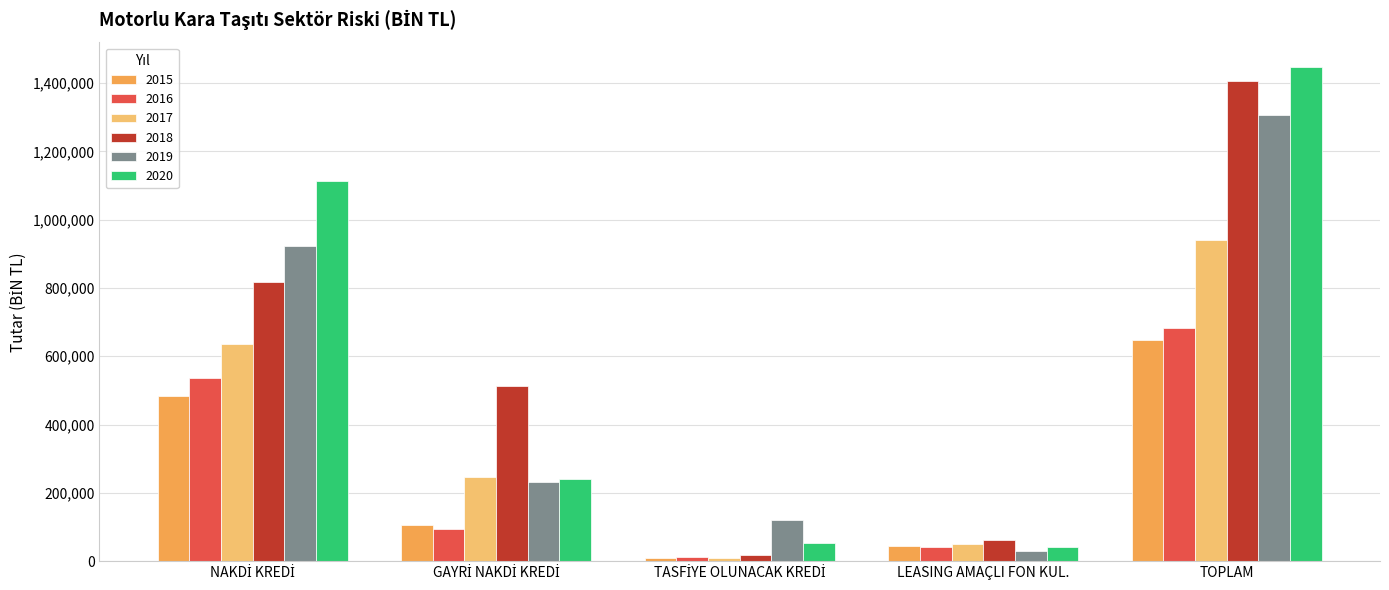

What is the difference between the maximum and second lowest values in the 2019 series?

1186127.4